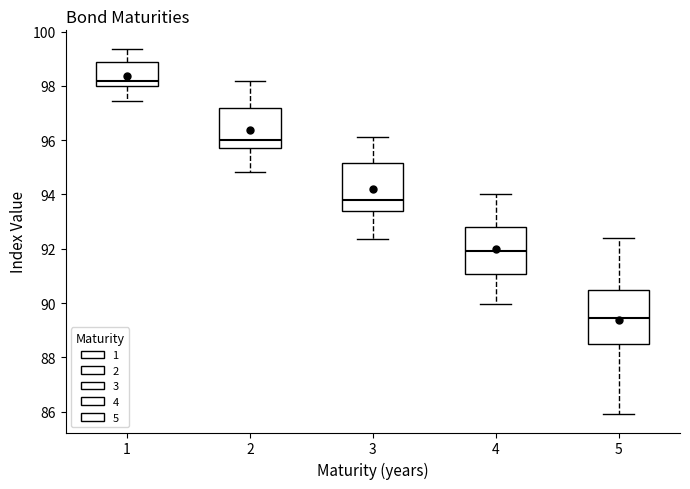

Which box is the tallest, from its lower edge to its upper edge?

5